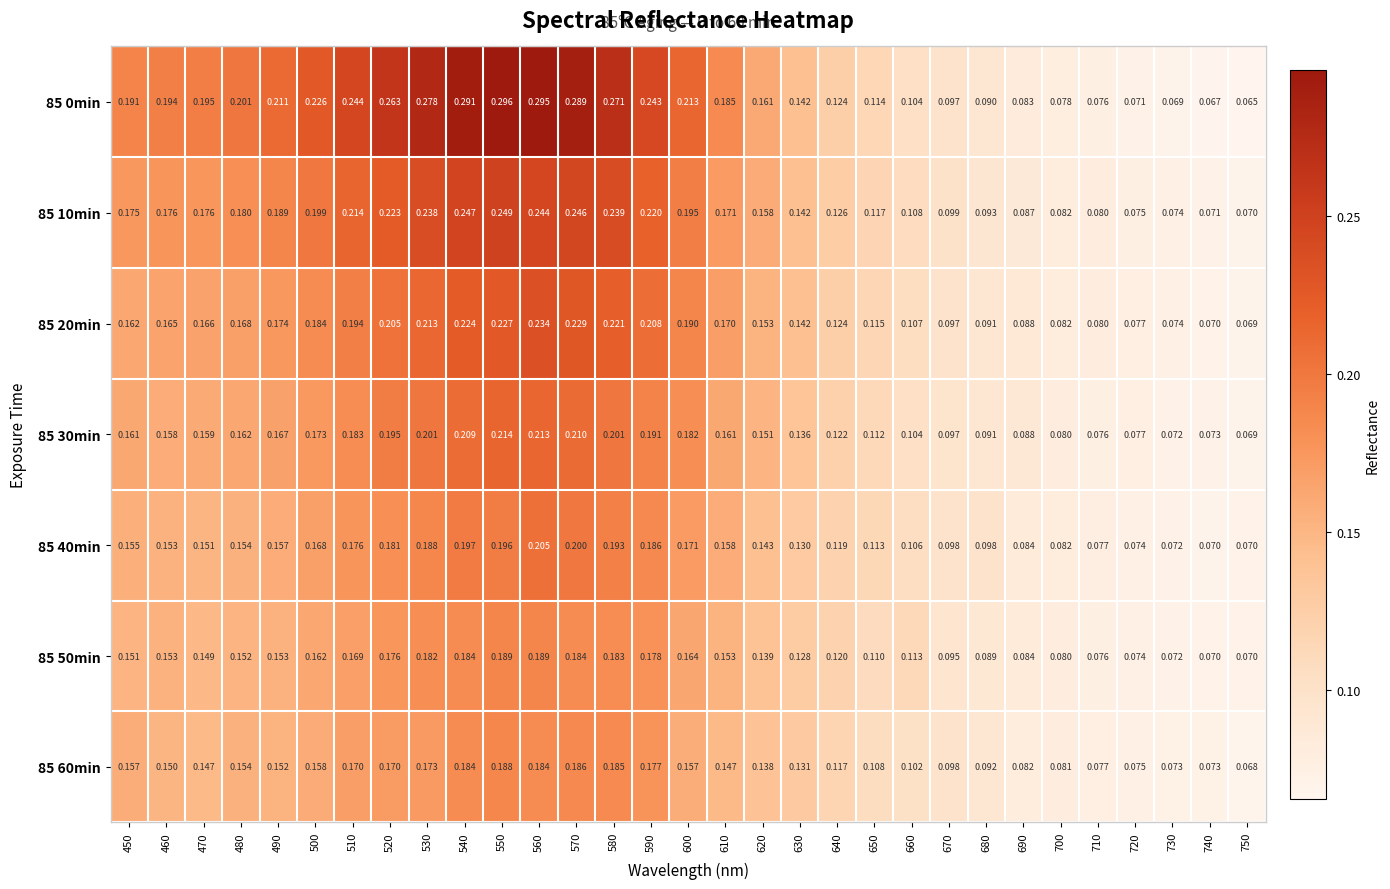

Is the value of 85 10min at 720 greater than the value of 85 60min at 550?

No